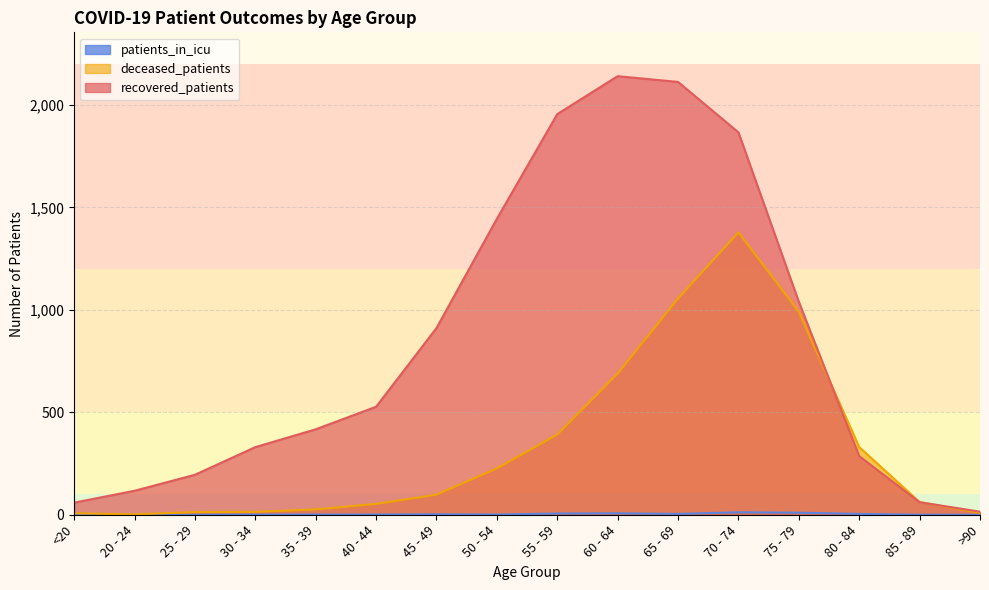

After their last crossing, which series has the higher values: recovered_patients or deceased_patients?

recovered_patients